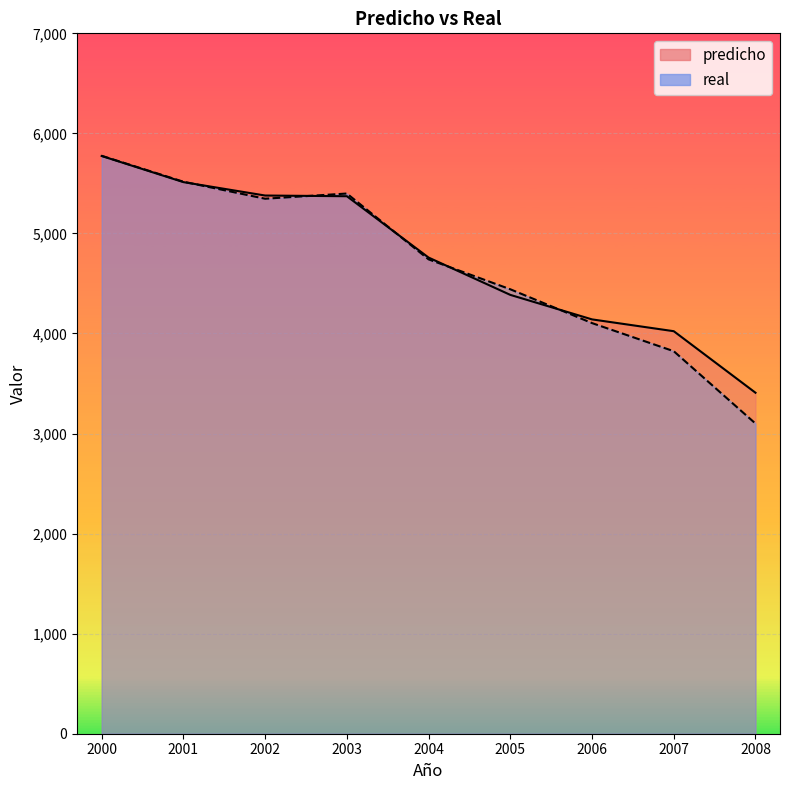

What is the difference between the real values at 2008 and 2001?

2417